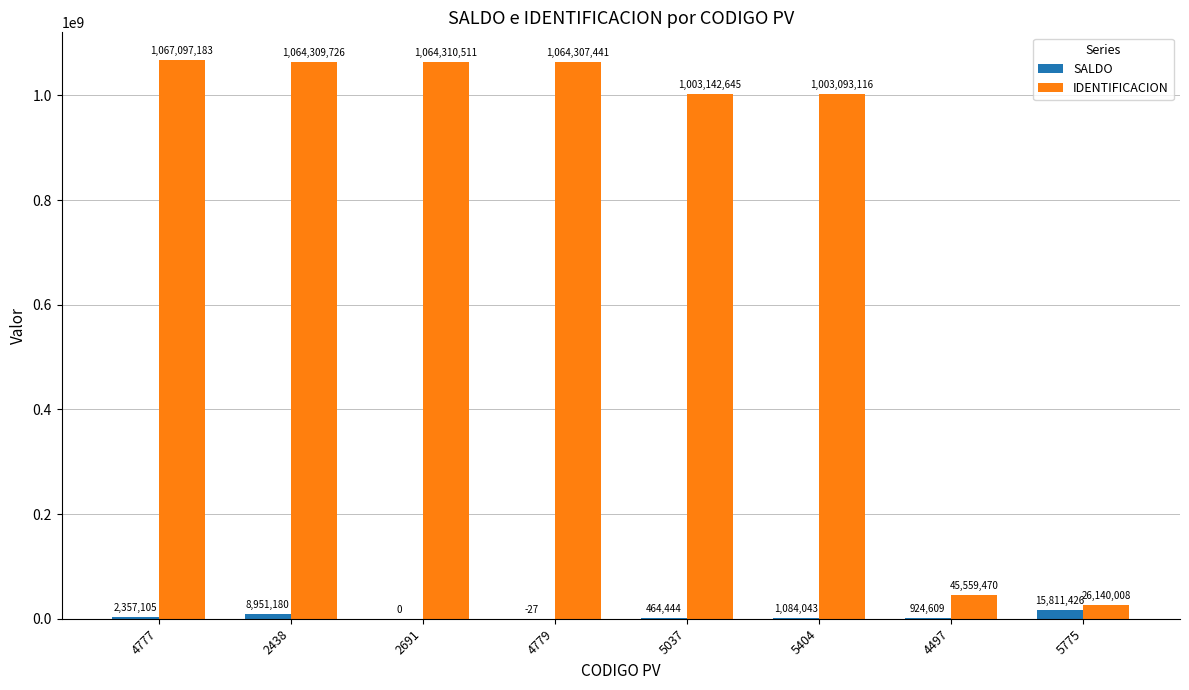

Where does the SALDO series first go above 1084043?

4777